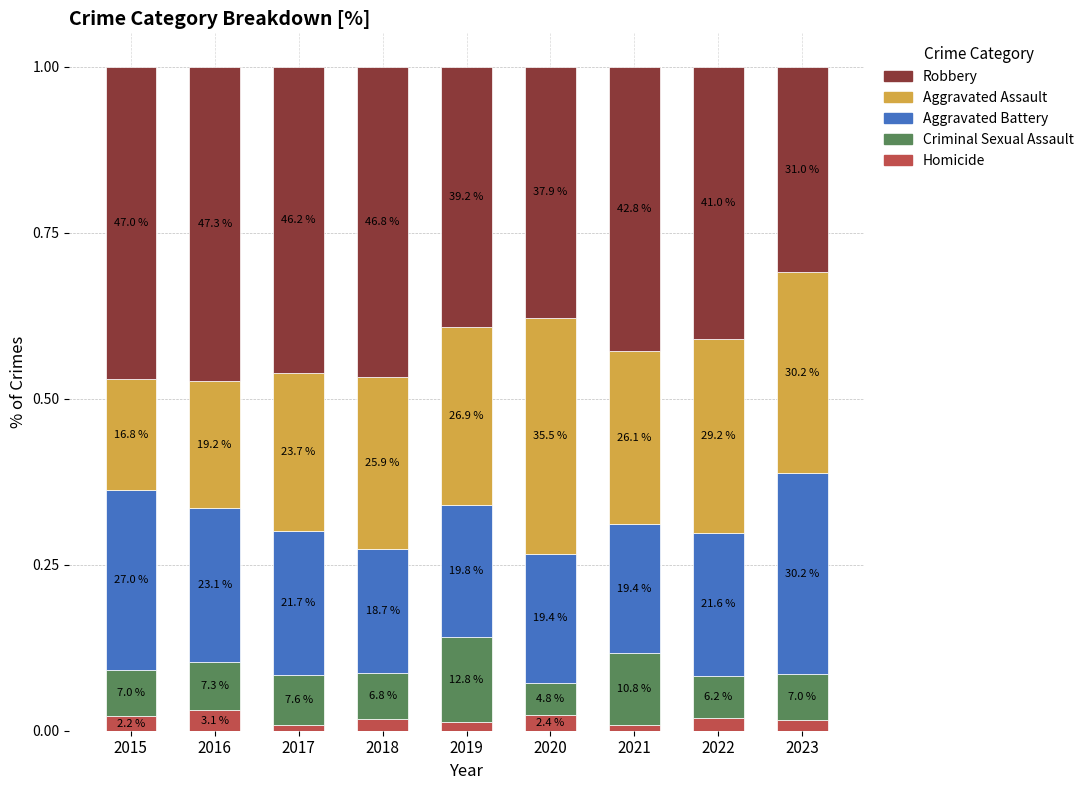

Does the chart contain any negative values?

No